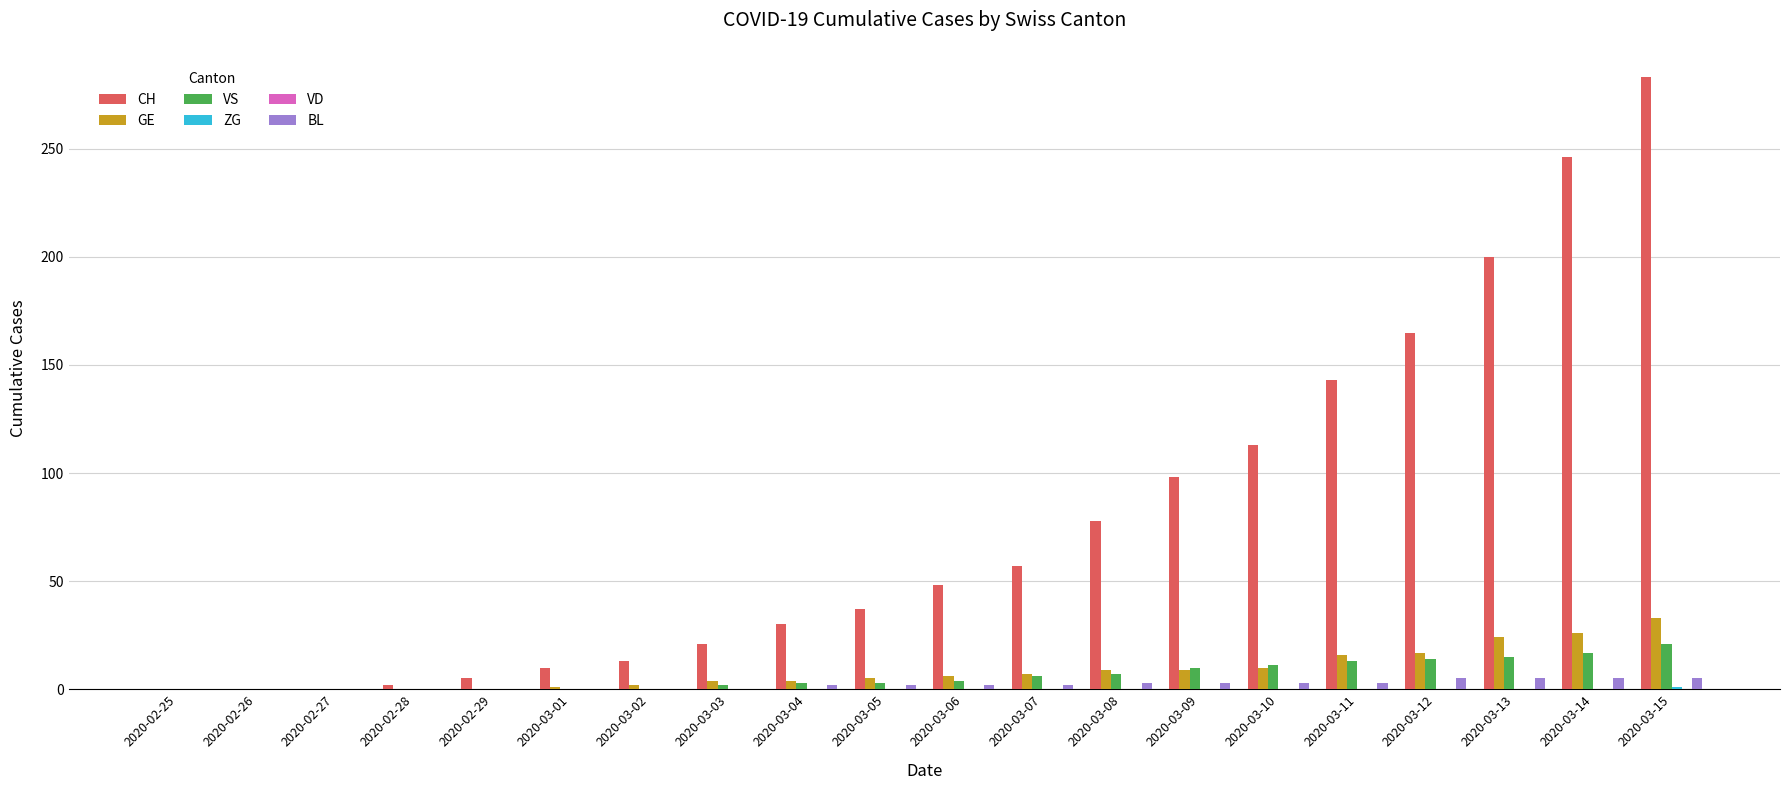

What is the approximate value of VS at 2020-03-11, to the nearest 10?

10